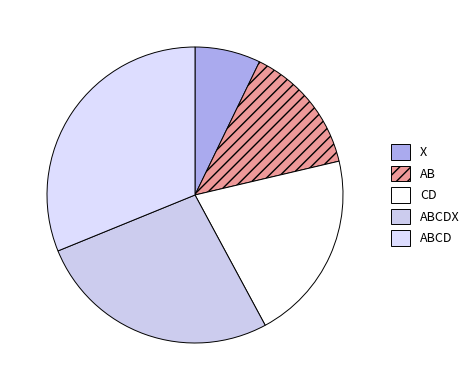

How much of the chart is everything except ABCDX?

73.3%